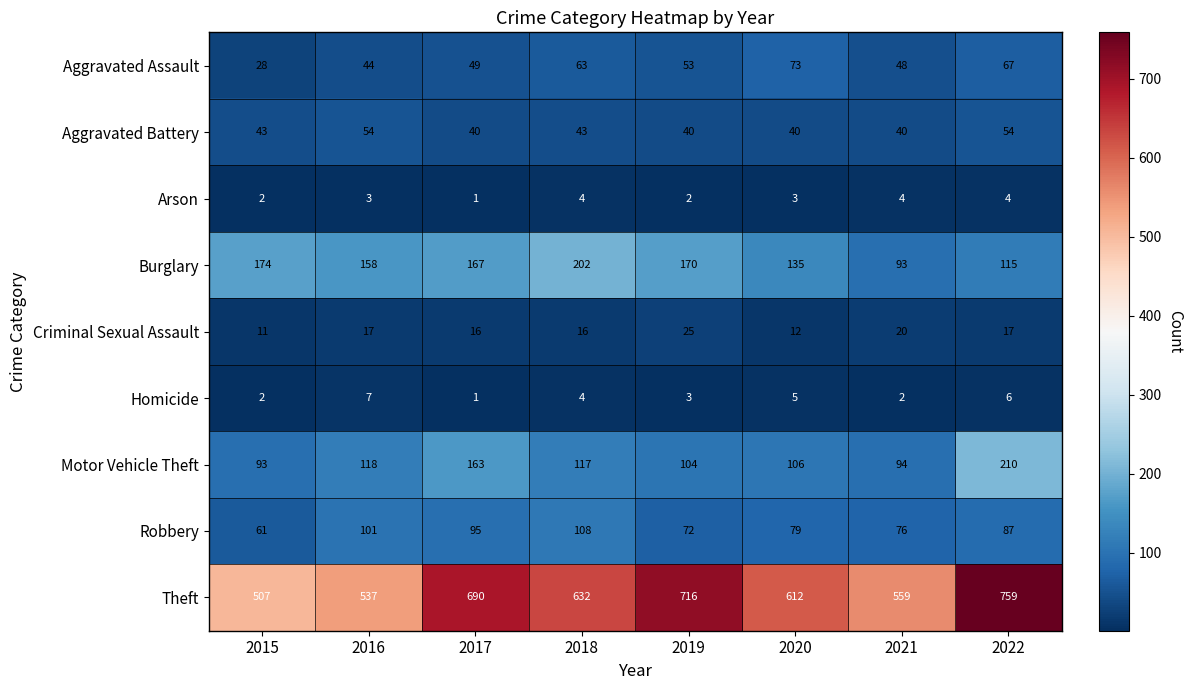

What is the difference between the highest and lowest values at 2022?

755